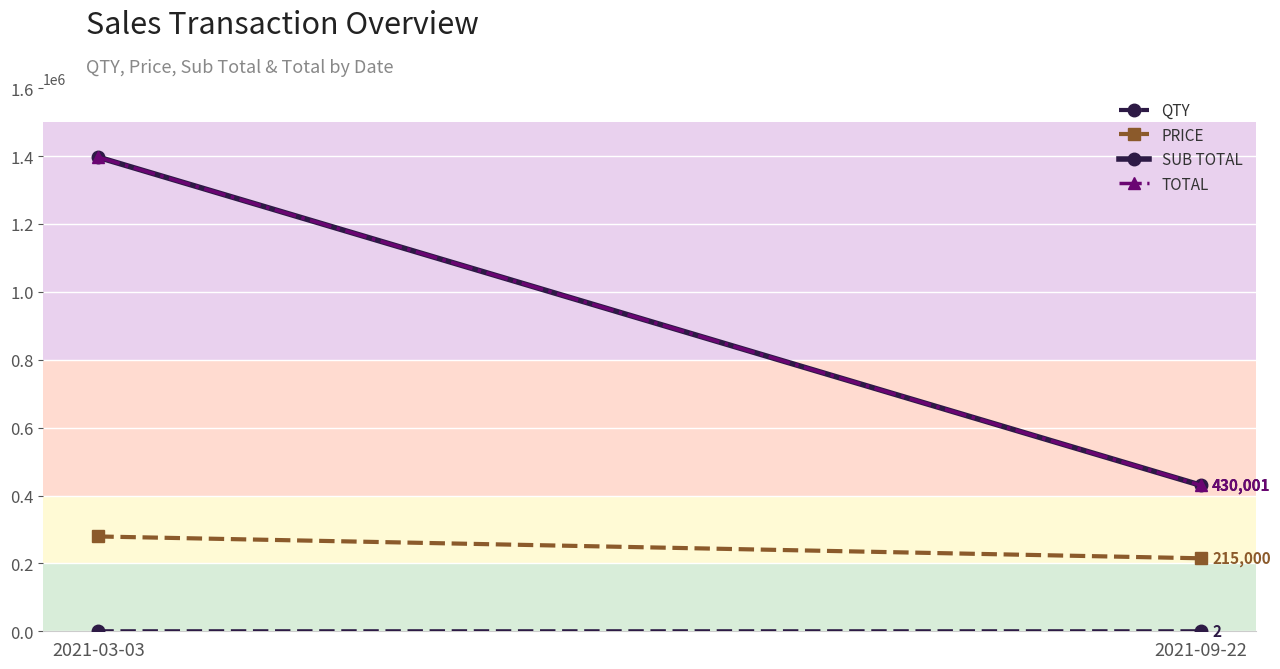

What is the difference between the maximum and minimum values in the PRICE series?

64299.4